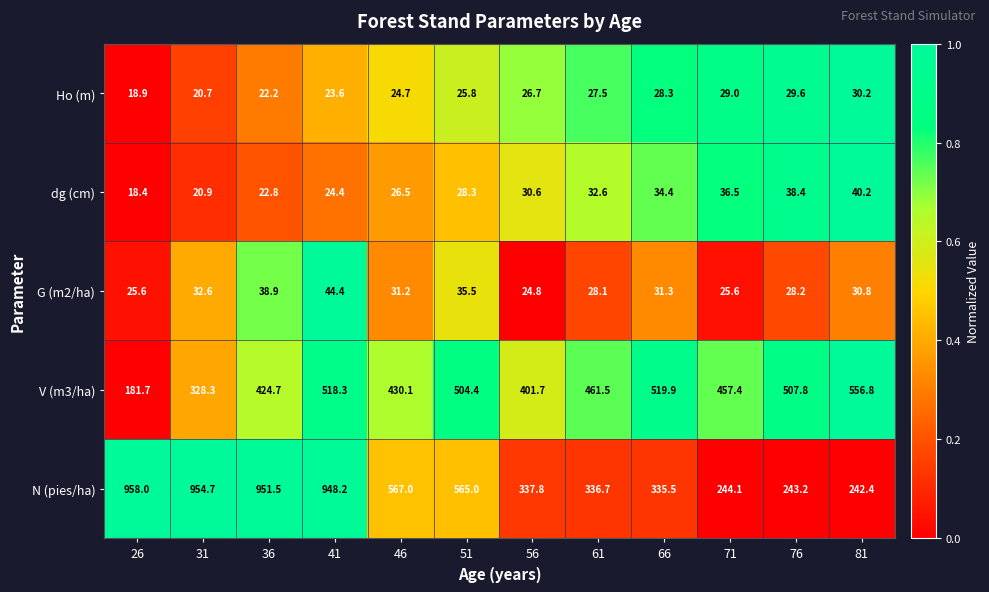

Is it true that N (pies/ha) equals 336.7 at 61?

True